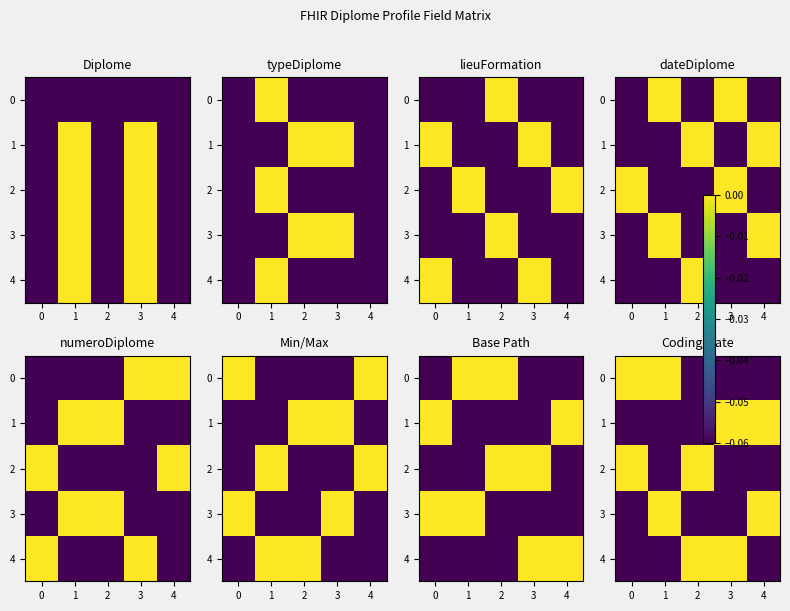

What is the total value across all series at 4?

-0.2